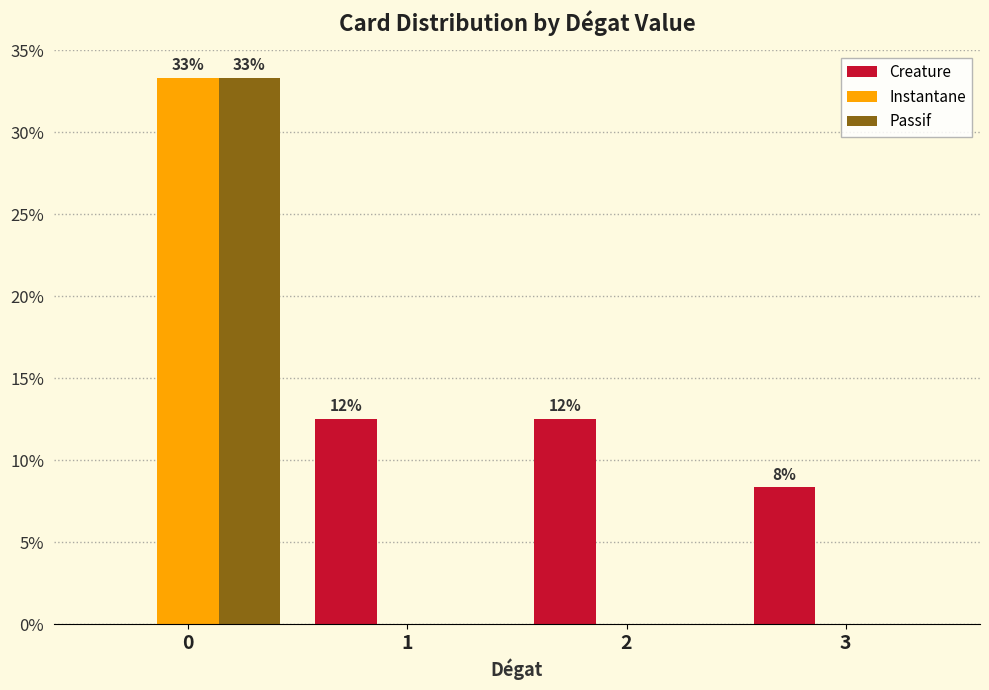

Reading right to left, what are all the values shown in this chart?

Creature: 3=8.3	2=12.5	1=12.5	0=0.0
Instantane: 3=0.0	2=0.0	1=0.0	0=33.3
Passif: 3=0.0	2=0.0	1=0.0	0=33.3